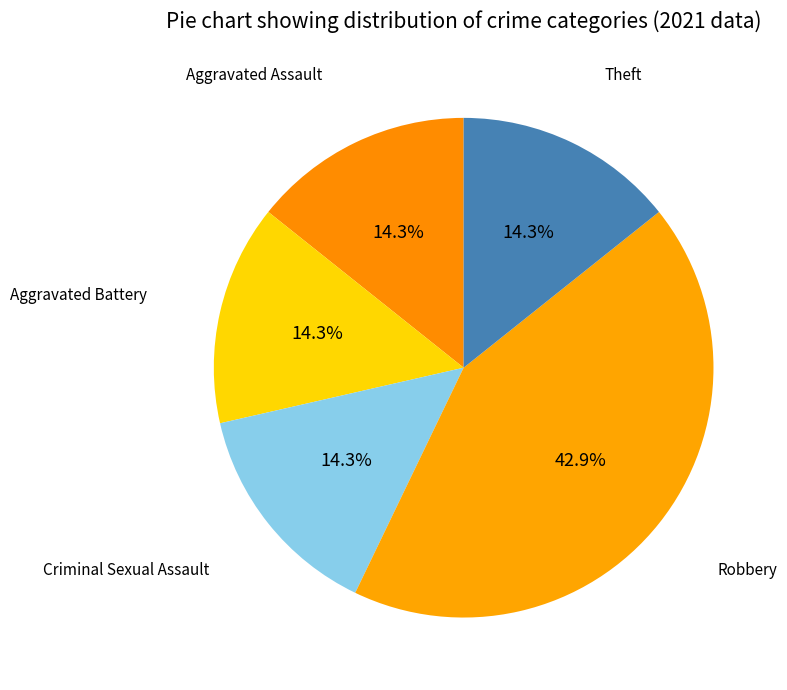

Count the number of slices in the pie.

5